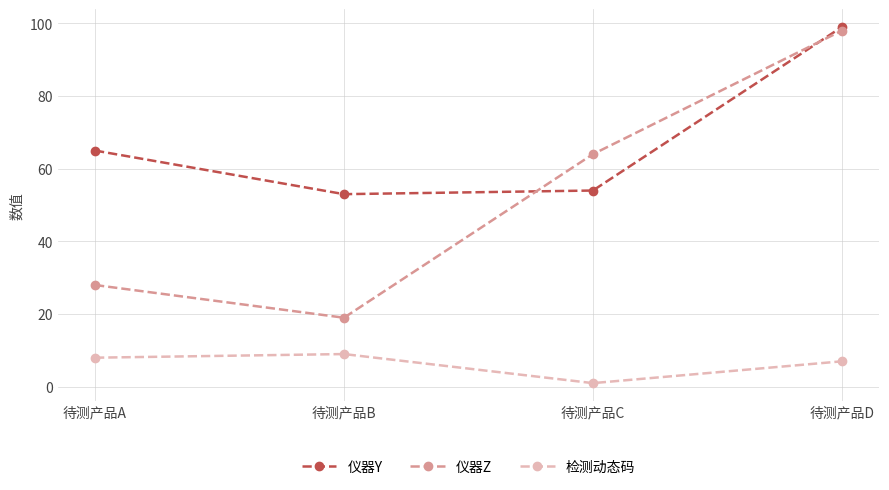

In 检测动态码, how many points are lower than both neighbors (excluding endpoints)?

1